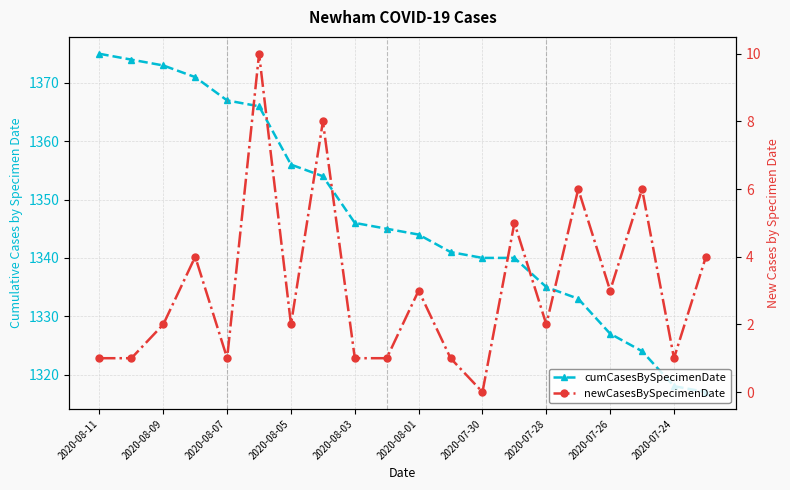

What value does the cumCasesBySpecimenDate series have at 11, to the nearest 10?

1340